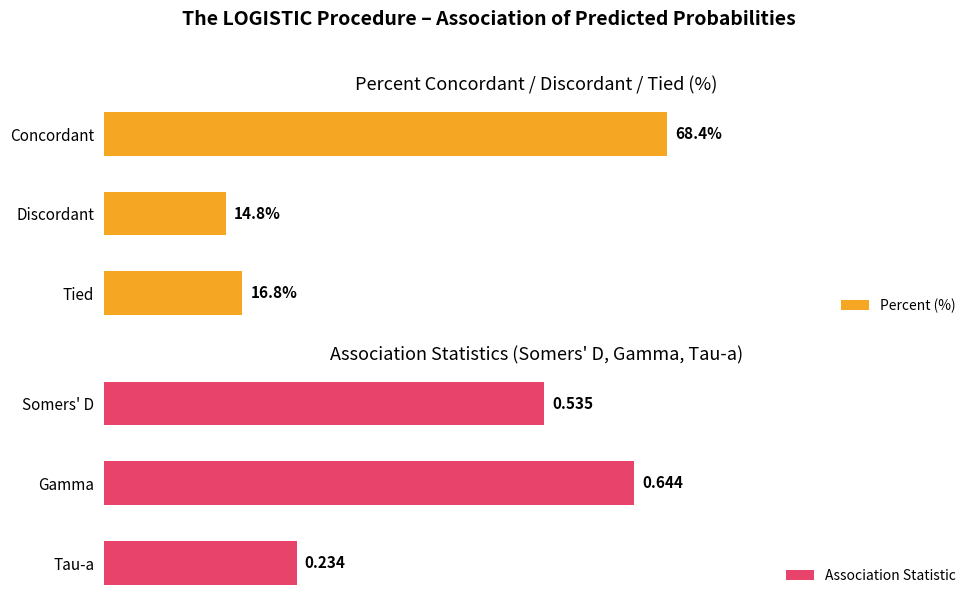

At how many categories does at least one series exceed 16?

2